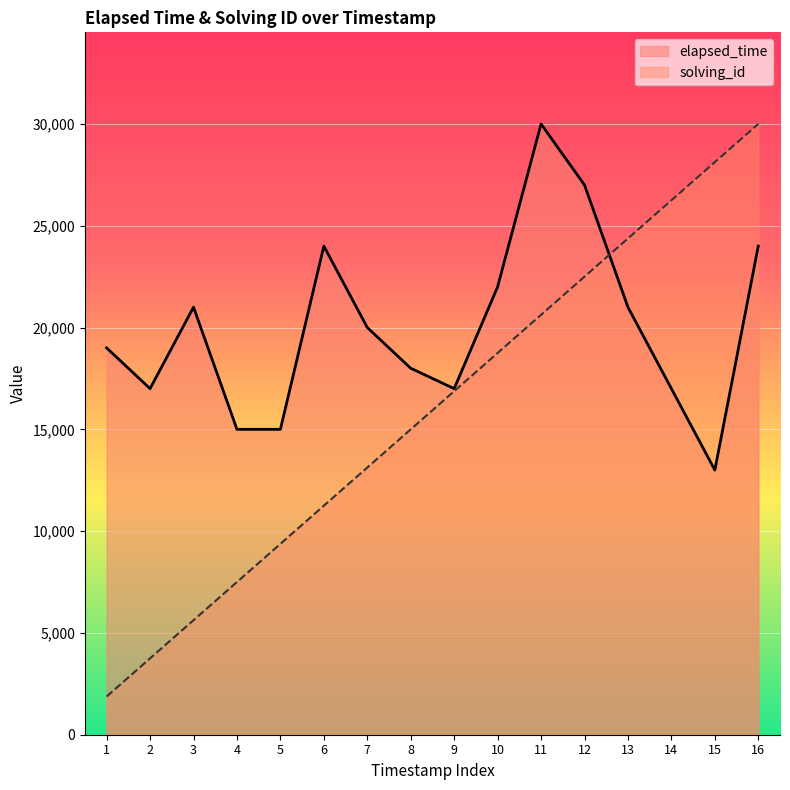

What is the smallest value displayed?

1875